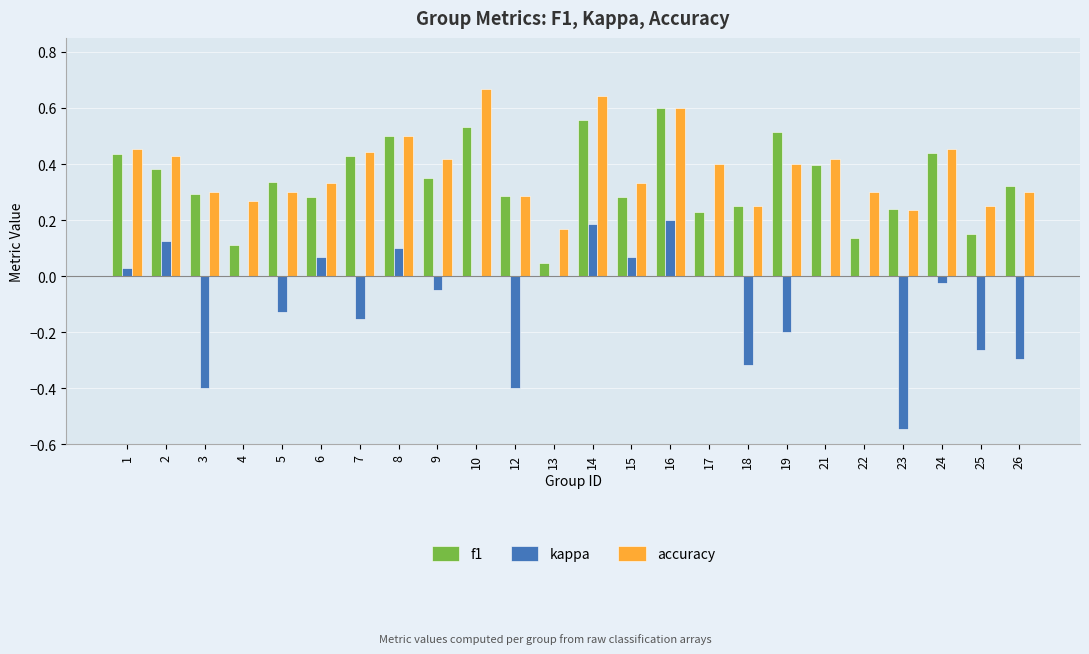

Which category has the highest value across all series?

10